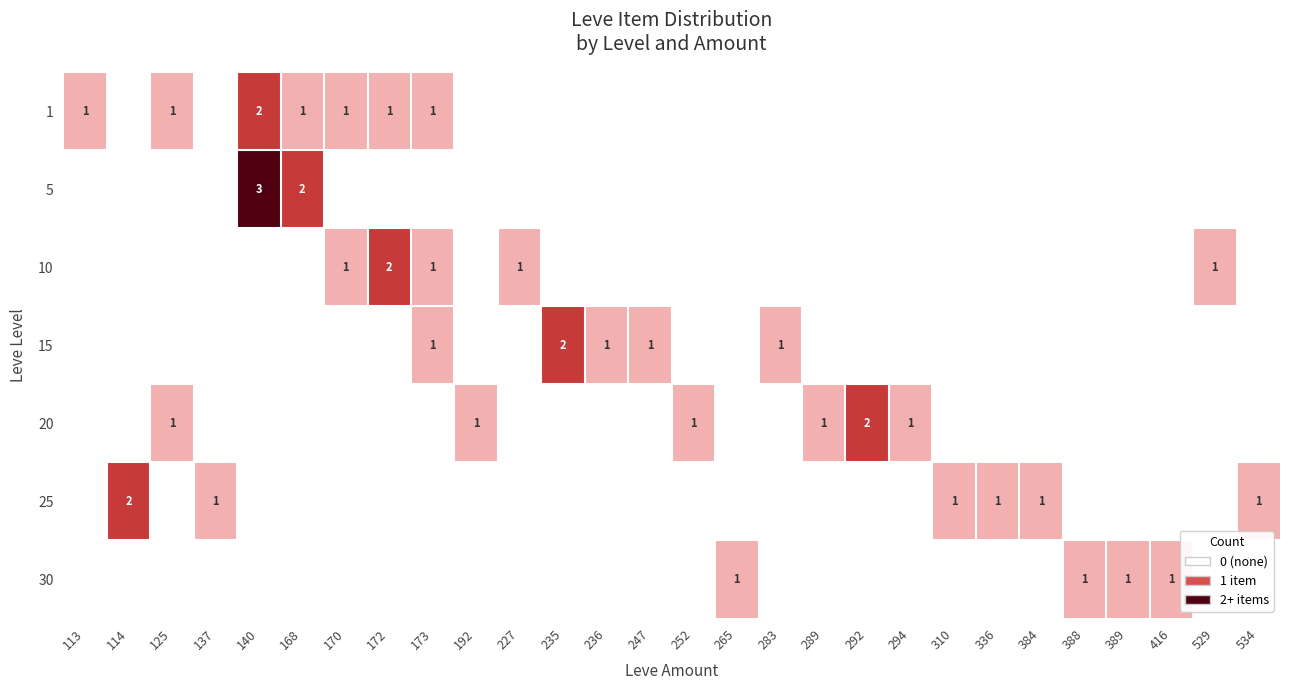

The value of 20 at 125 is 1. True or false?

True